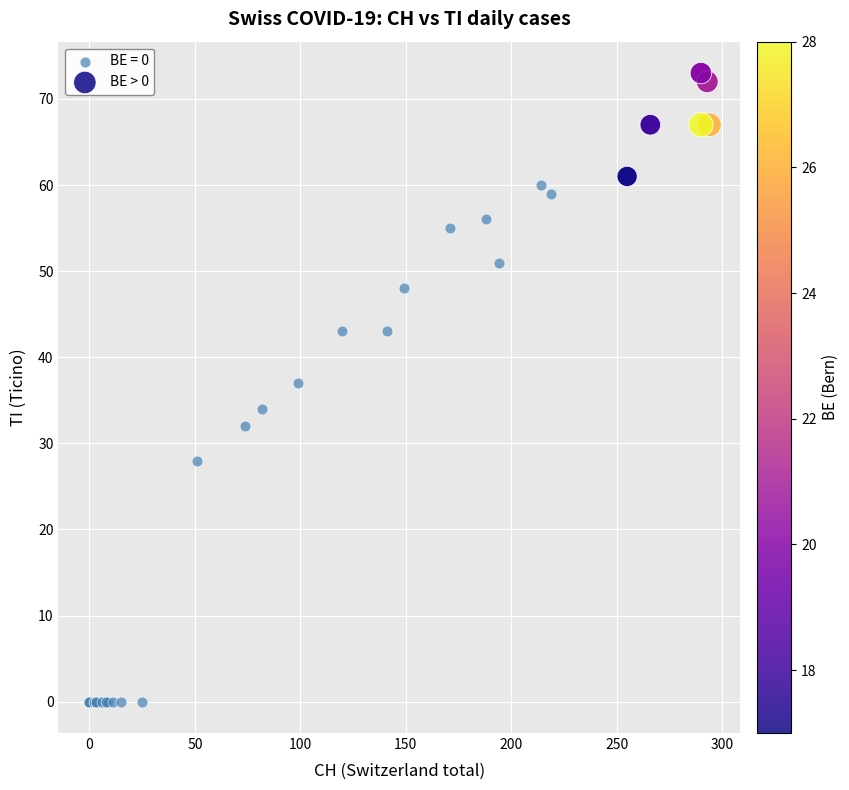

Which series has the largest Y range (max minus min)?

BE = 0